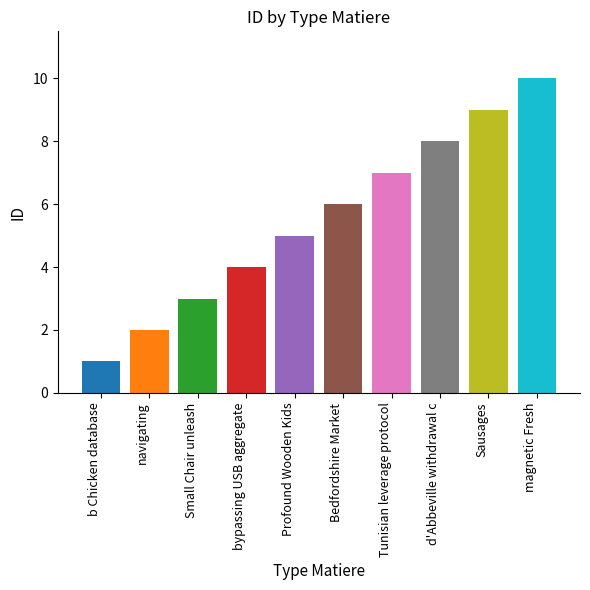

The value at navigating is 3. True or false?

False